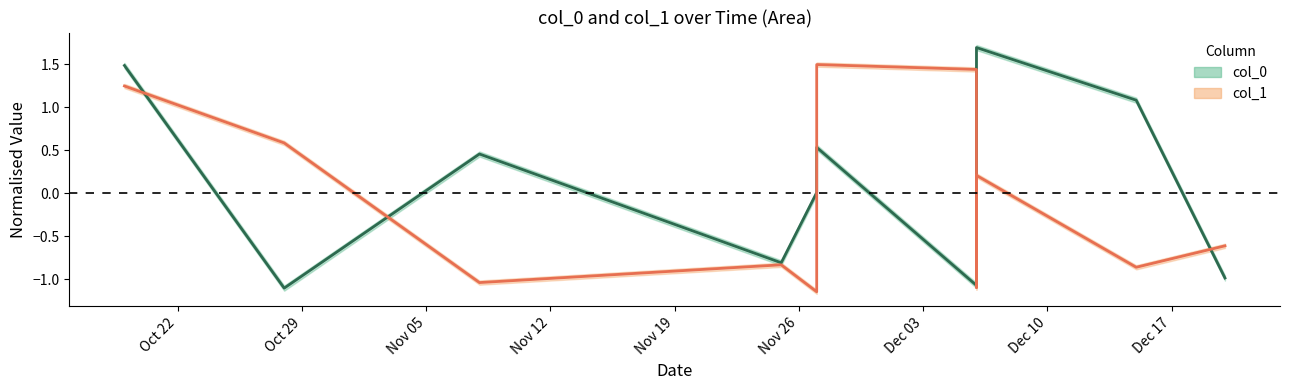

Reading left to right, what are all the values shown in this chart?

col_0 line: 1.5	-1.1	-1.1	0.5	-0.8	0.0	0.5	-1.1	-0.2	1.7	1.1	-1.0
col_1 line: 1.2	0.6	0.6	-1.0	-0.8	-1.1	1.5	1.4	-1.1	0.2	-0.9	-0.6